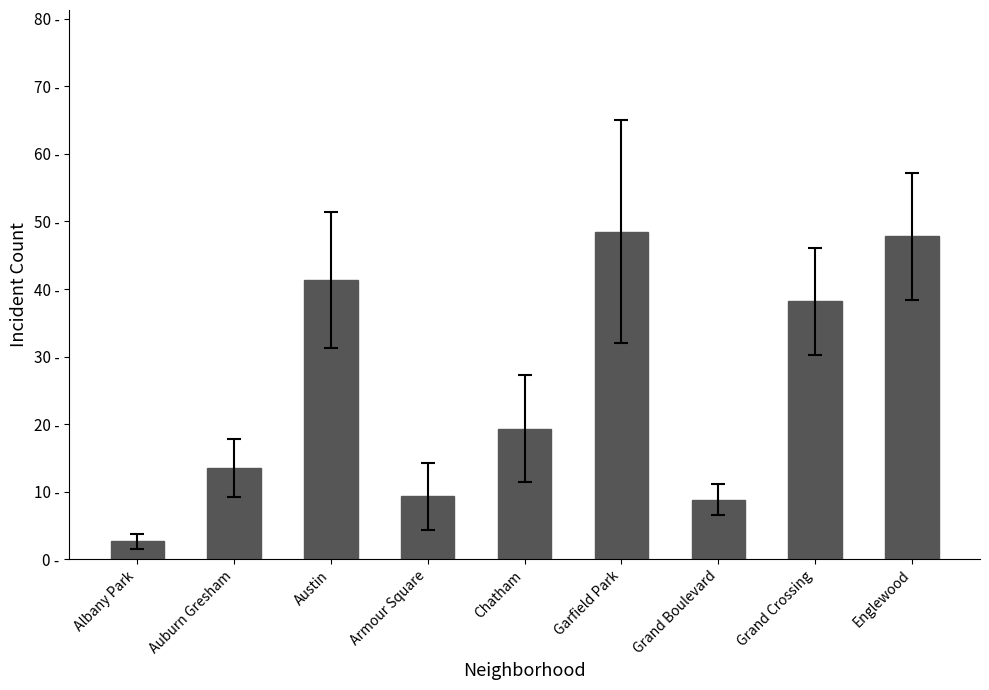

Are the bars horizontal?

No